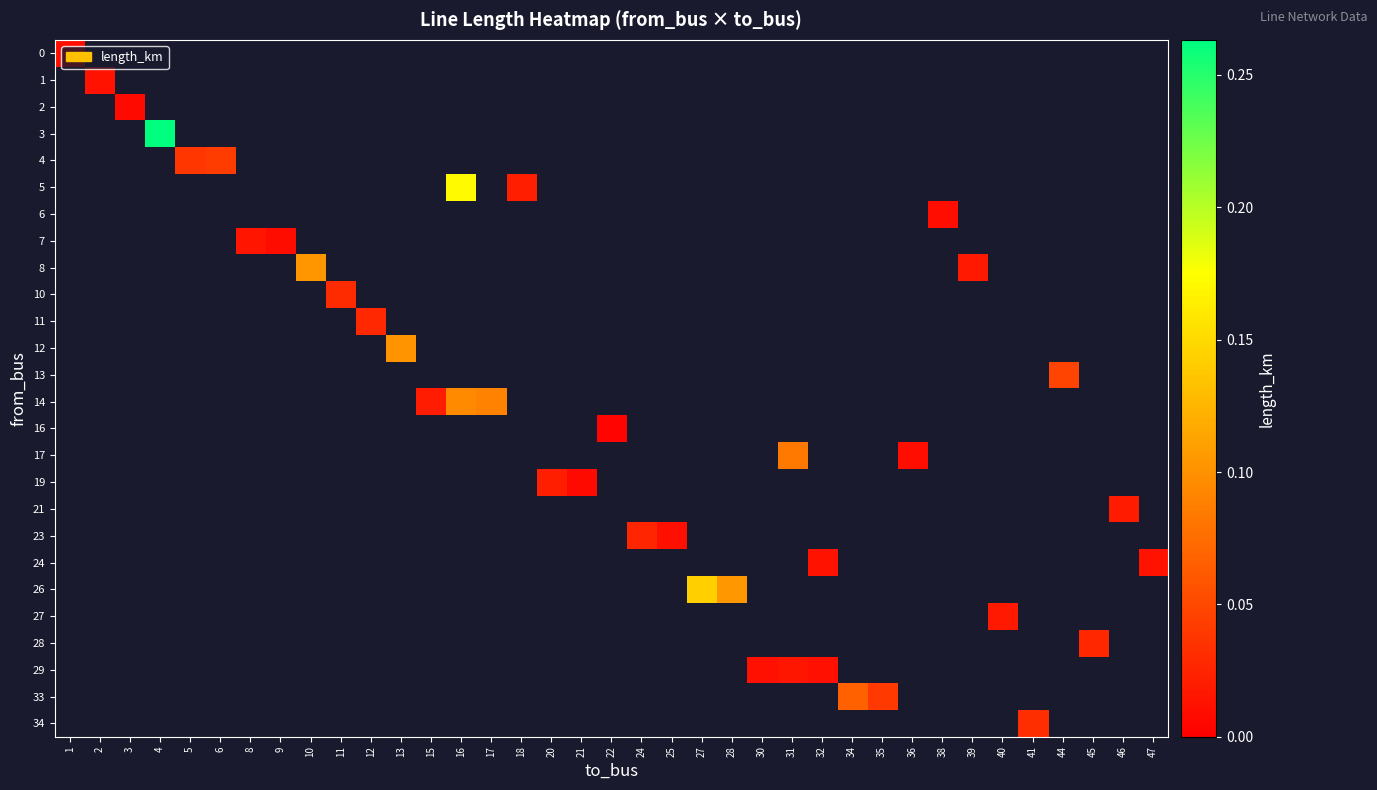

Which has a higher value, 3 or 27?

27